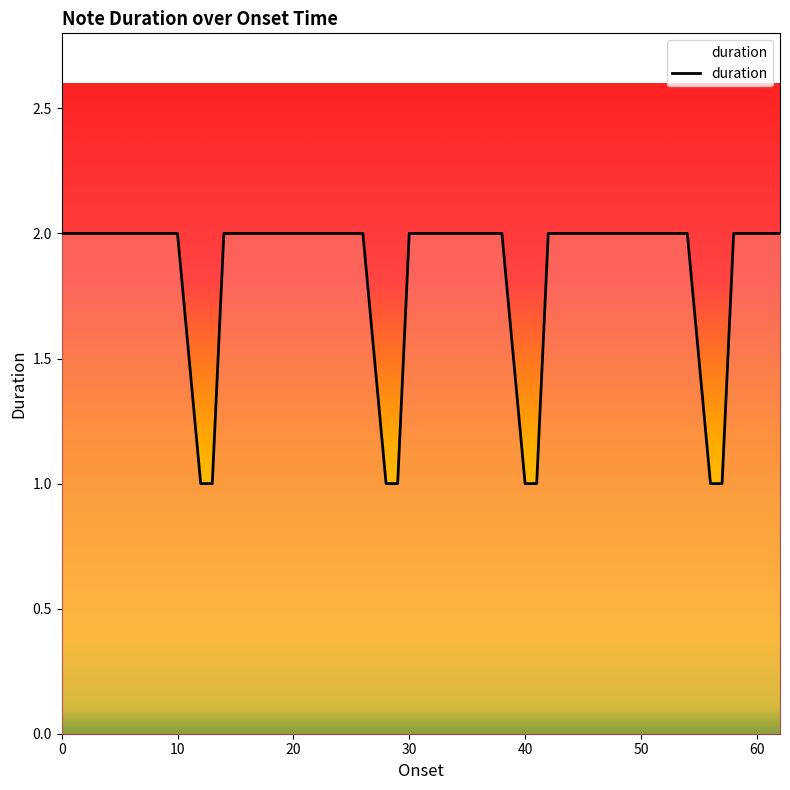

List the labels in order of value, smallest first.

12.0, 13.0, 28.0, 29.0, 40.0, 41.0, 56.0, 57.0, 0.0, 2.0, 4.0, 6.0, 8.0, 10.0, 14.0, 16.0, 18.0, 20.0, 22.0, 24.0, 26.0, 30.0, 32.0, 34.0, 36.0, 38.0, 42.0, 44.0, 46.0, 48.0, 50.0, 52.0, 54.0, 58.0, 60.0, 62.0